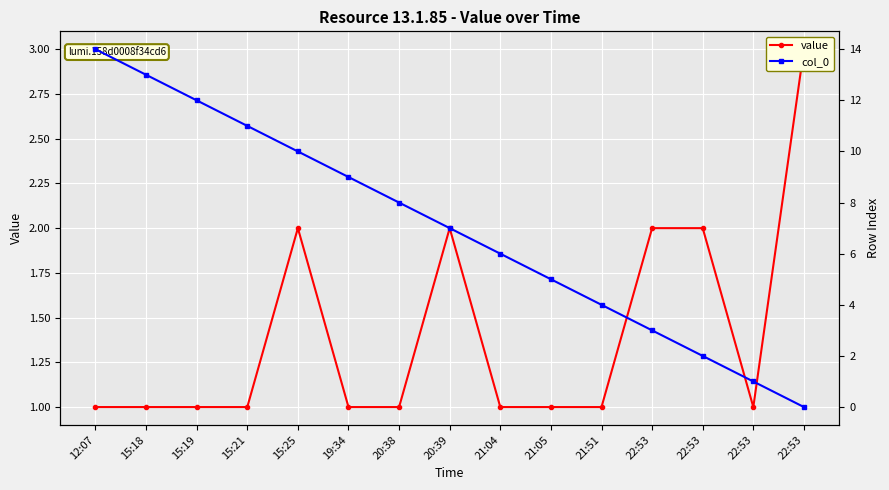

Between 20:38 and 22:53, which series saw the biggest shift?

col_0